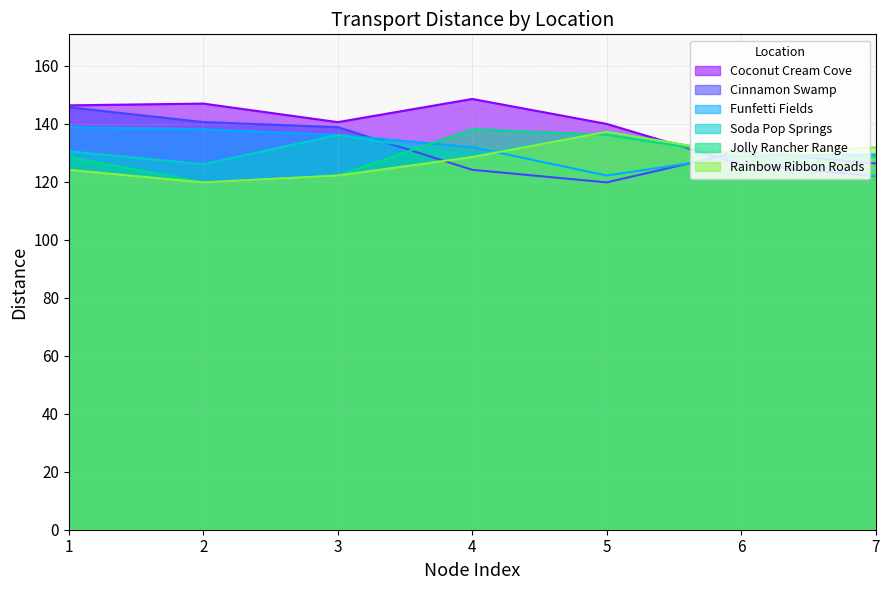

True or false: Coconut Cream Cove has more than 2 interior local peaks.

False